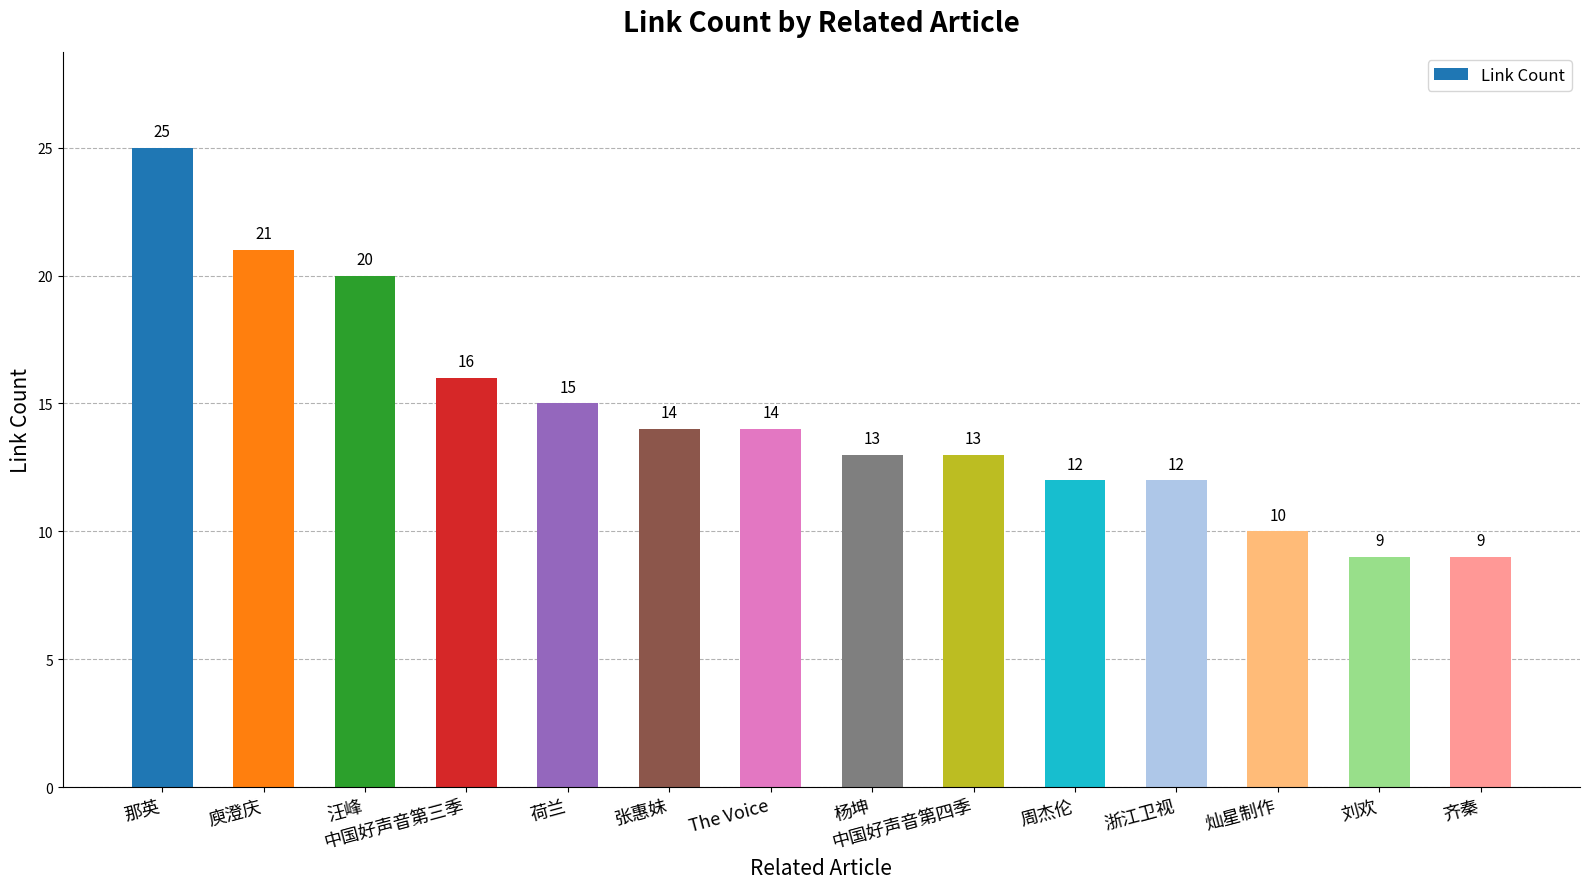

What position from the left is 中国好声音第三季?

4